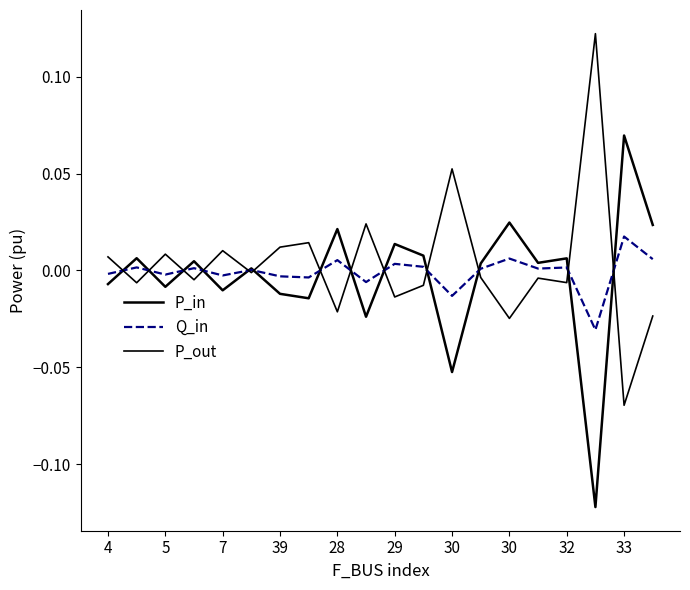

Reading left to right, extract all data points from this chart.

P_in: -0.0	0.0	-0.0	0.0	-0.0	0.0	-0.0	-0.0	0.0	-0.0	0.0	0.0	-0.1	0.0	0.0	0.0	0.0	-0.1	0.1	0.0
Q_in: -0.0	0.0	-0.0	0.0	-0.0	0.0	-0.0	-0.0	0.0	-0.0	0.0	0.0	-0.0	0.0	0.0	0.0	0.0	-0.0	0.0	0.0
P_out: 0.0	-0.0	0.0	-0.0	0.0	-0.0	0.0	0.0	-0.0	0.0	-0.0	-0.0	0.1	-0.0	-0.0	-0.0	-0.0	0.1	-0.1	-0.0